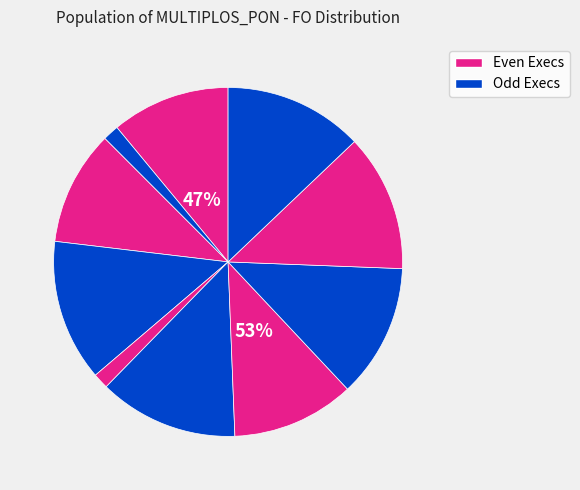

Is the sum of Exec 3 and Exec 2 greater than half?

No